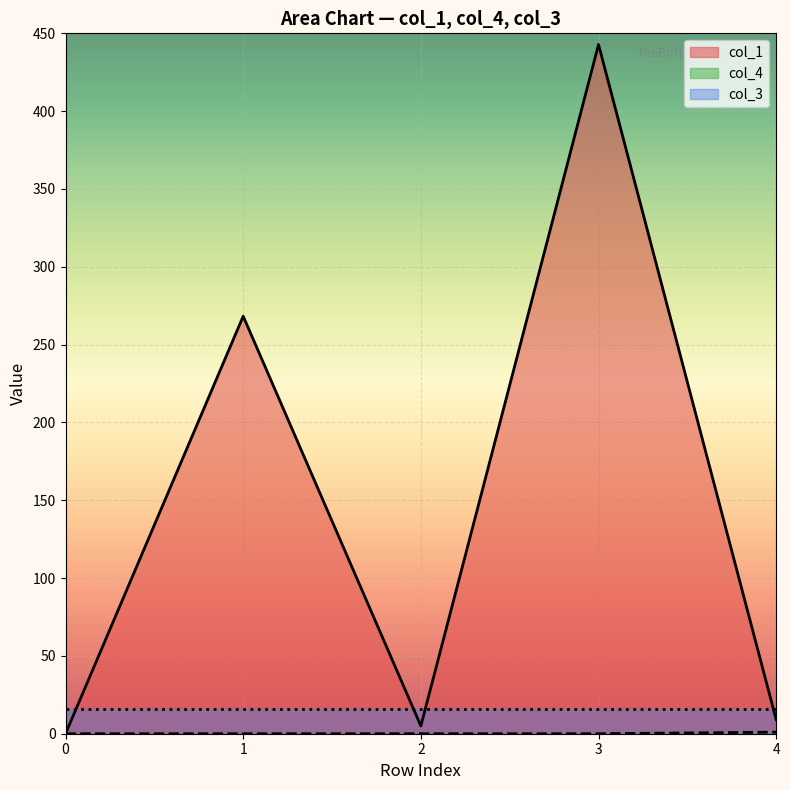

How many series are shown in this chart?

3